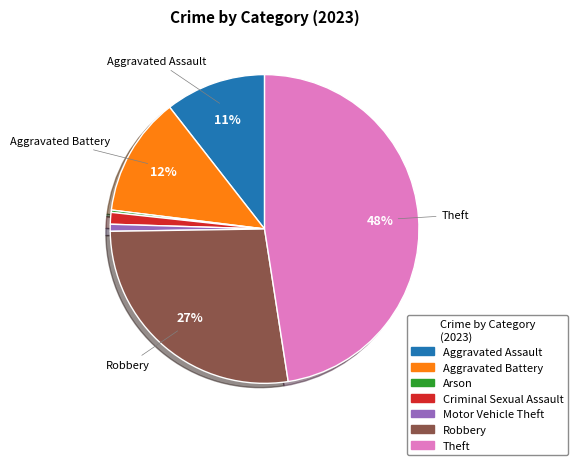

To the nearest percent, what is the difference between the Robbery and Aggravated Battery slice percentages?

15%